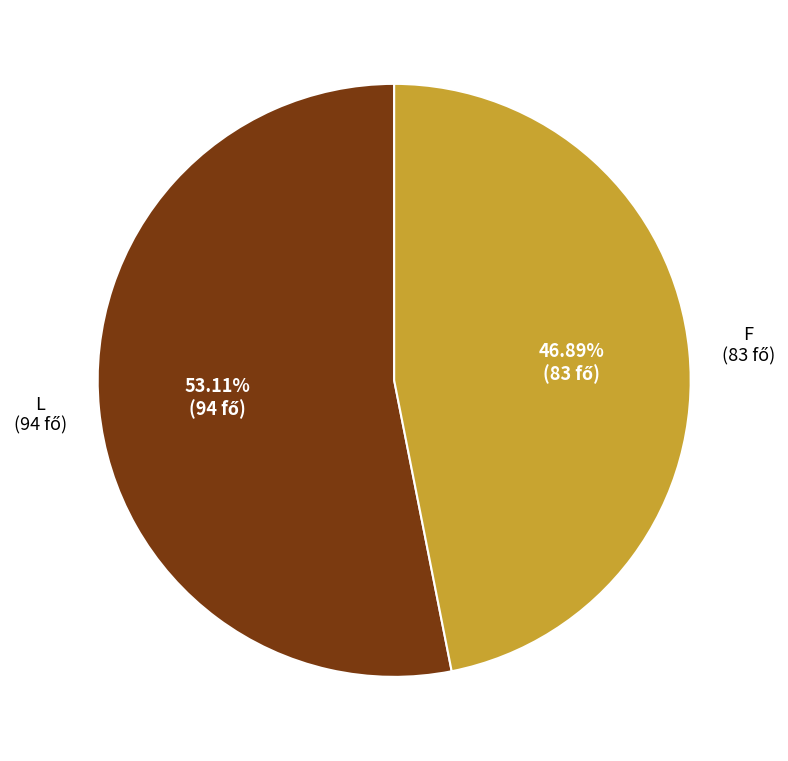

Does any single category account for the majority?

Yes